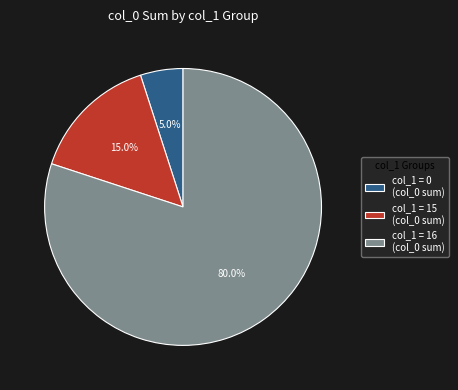

Approximately how many times larger is the value at col_1 = 15 (col_0 sum) compared to col_1 = 0 (col_0 sum)?

3.0